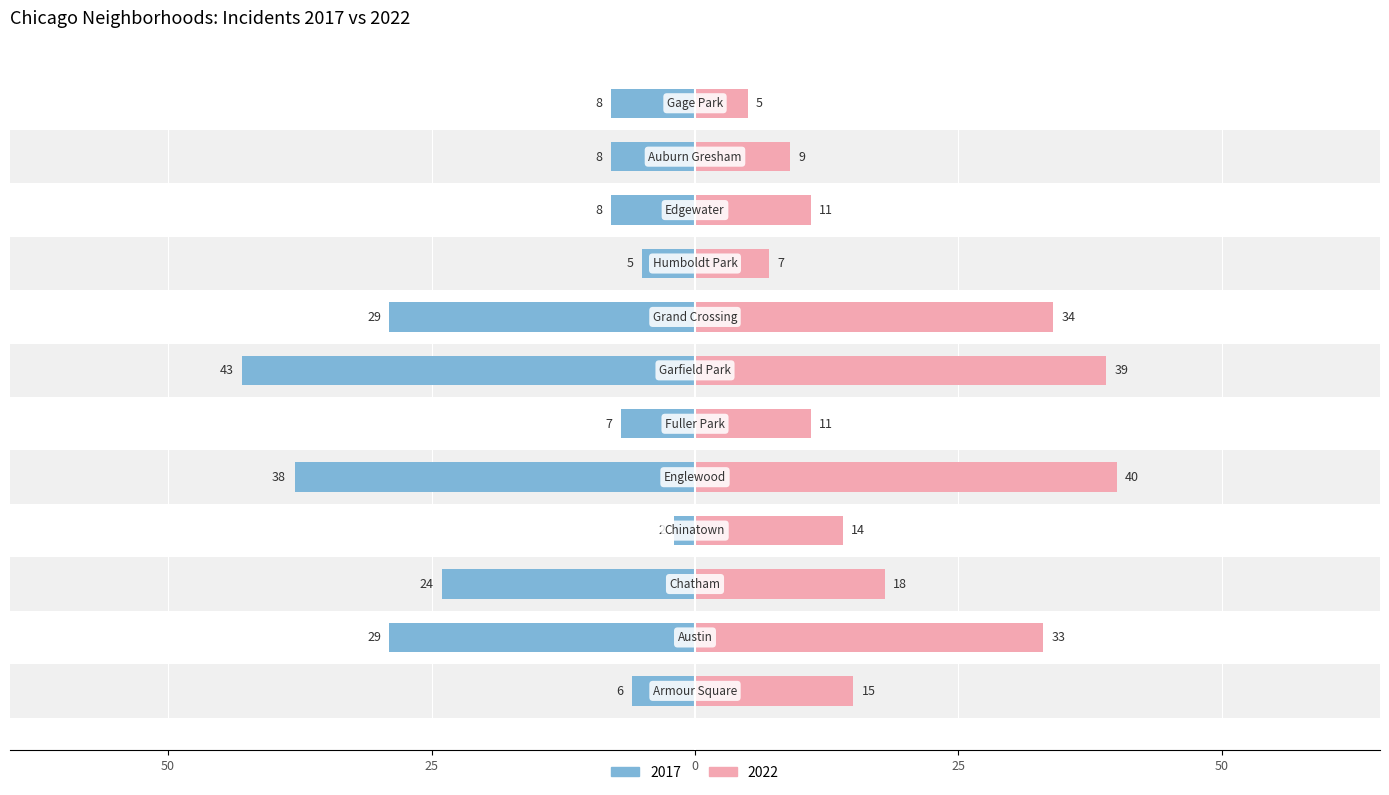

How many data points does each series have?

12